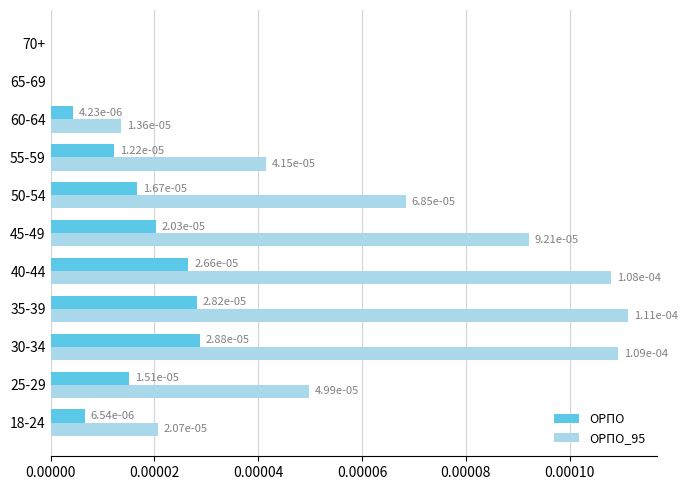

True or false: ОРПО_95 has a value of 0.0 at 35-39.

True